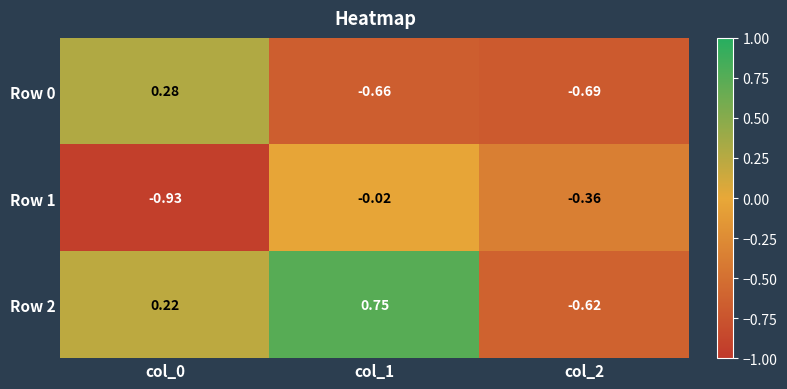

Is the value of Row 0 at col_0 greater than the value of Row 1 at col_1?

Yes